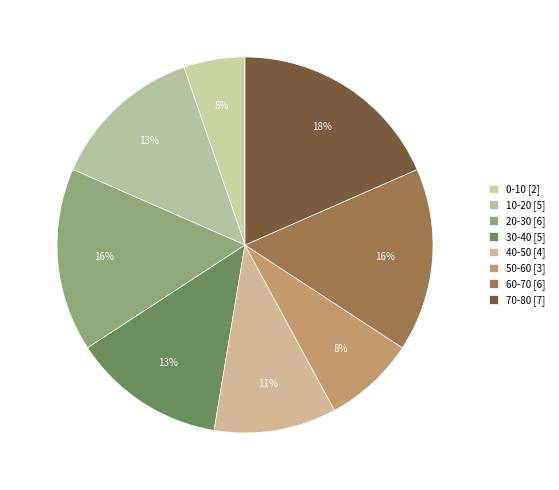

How many slices are in this pie chart?

8